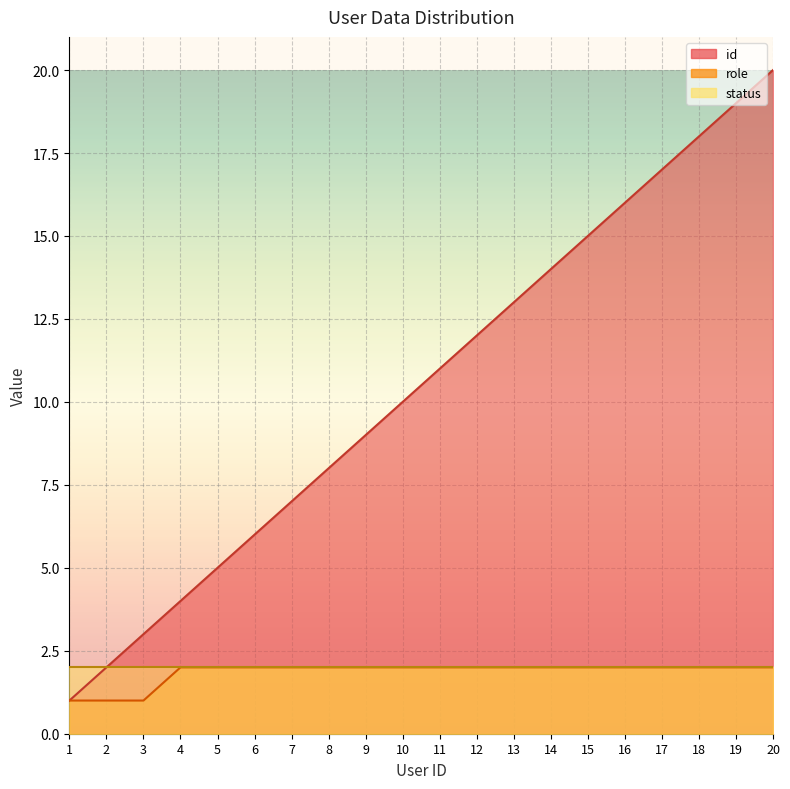

What is the value of the role point at the 20th from the left?

2